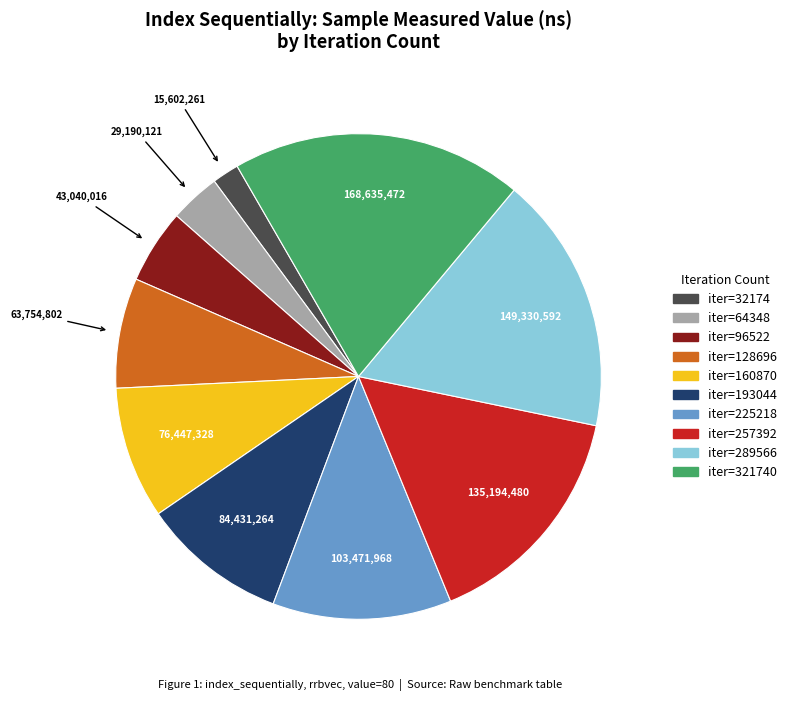

Is there any slice that represents more than half of the pie?

No